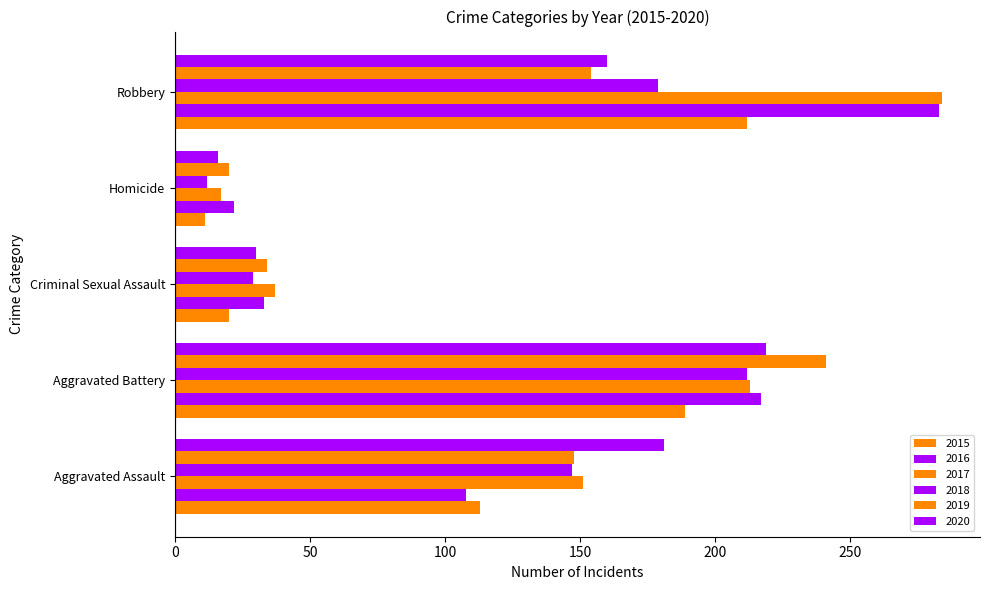

Count the number of categories in the chart.

5